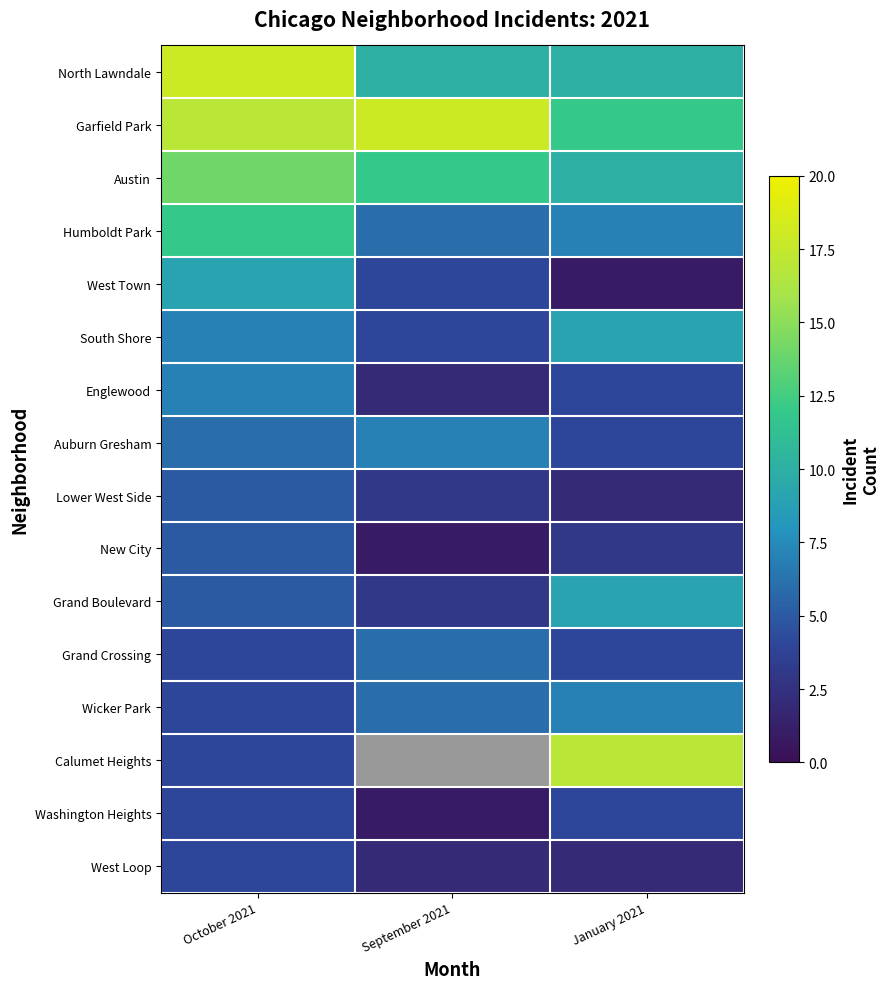

Rank the series at January 2021 from highest to lowest value.

Calumet Heights, Garfield Park, North Lawndale, Austin, South Shore, Grand Boulevard, Humboldt Park, Wicker Park, Englewood, Auburn Gresham, Grand Crossing, Washington Heights, New City, Lower West Side, West Loop, West Town